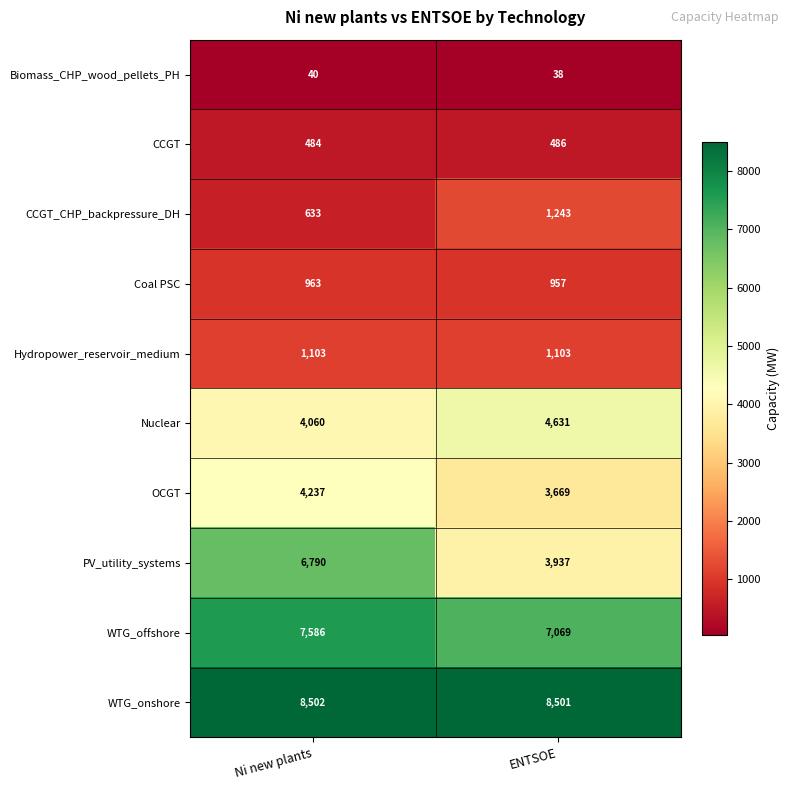

What is the difference between the Nuclear values at Ni new plants and ENTSOE?

571